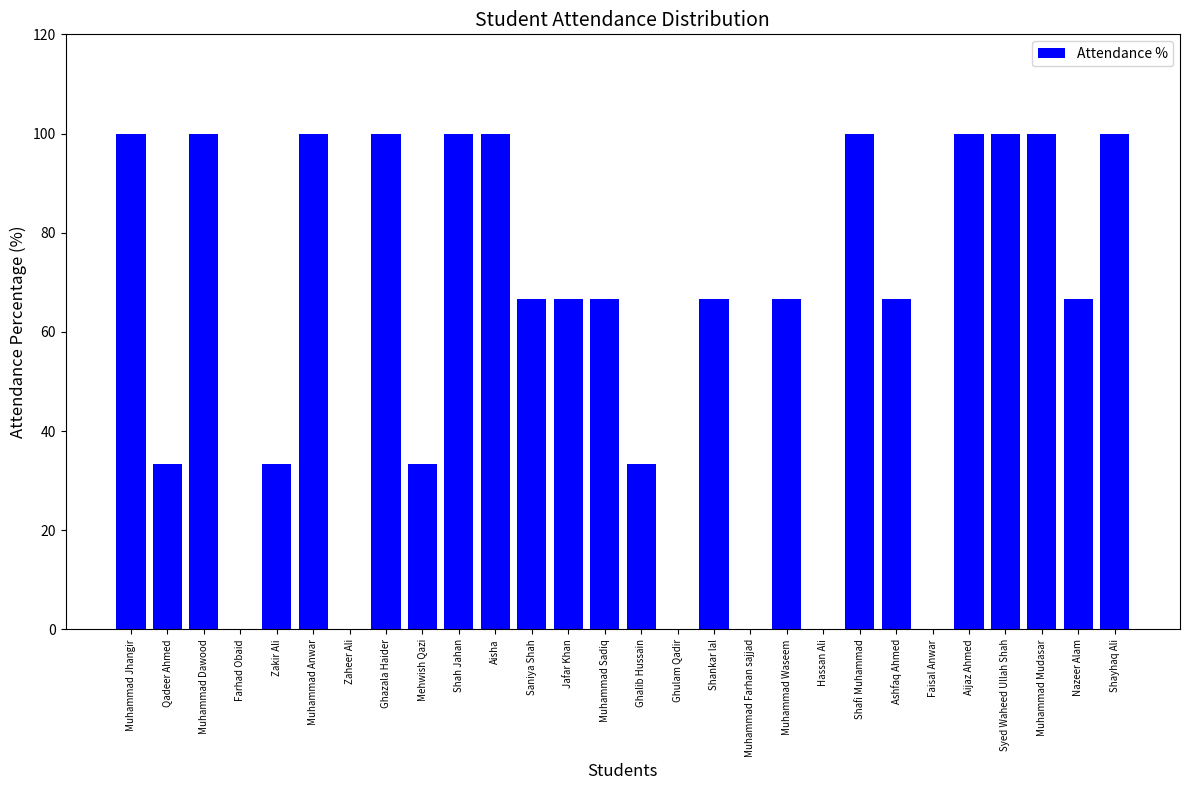

True or false: the data shows 130.6 at Muhammad Anwar.

False